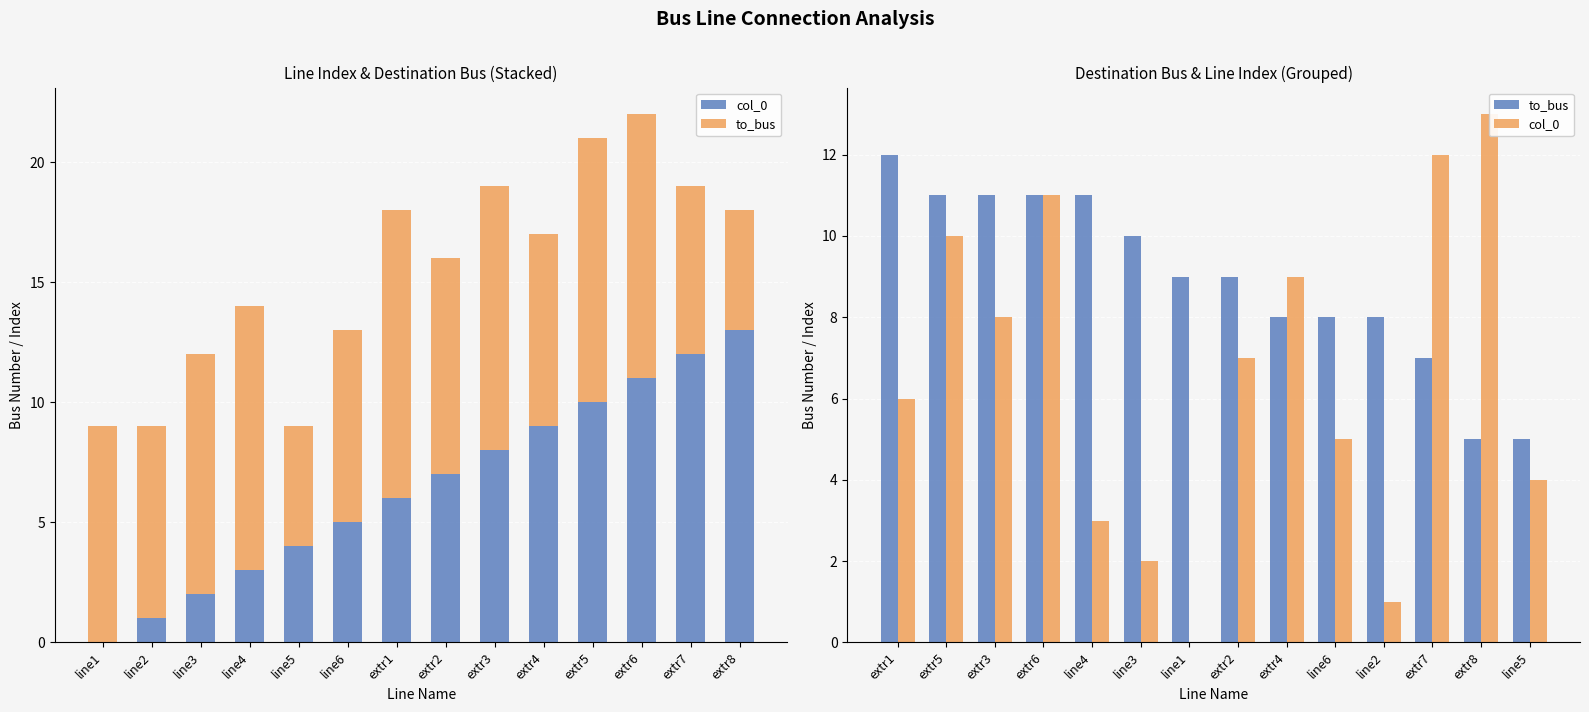

What is the label of the 7th bar from the left?

line1